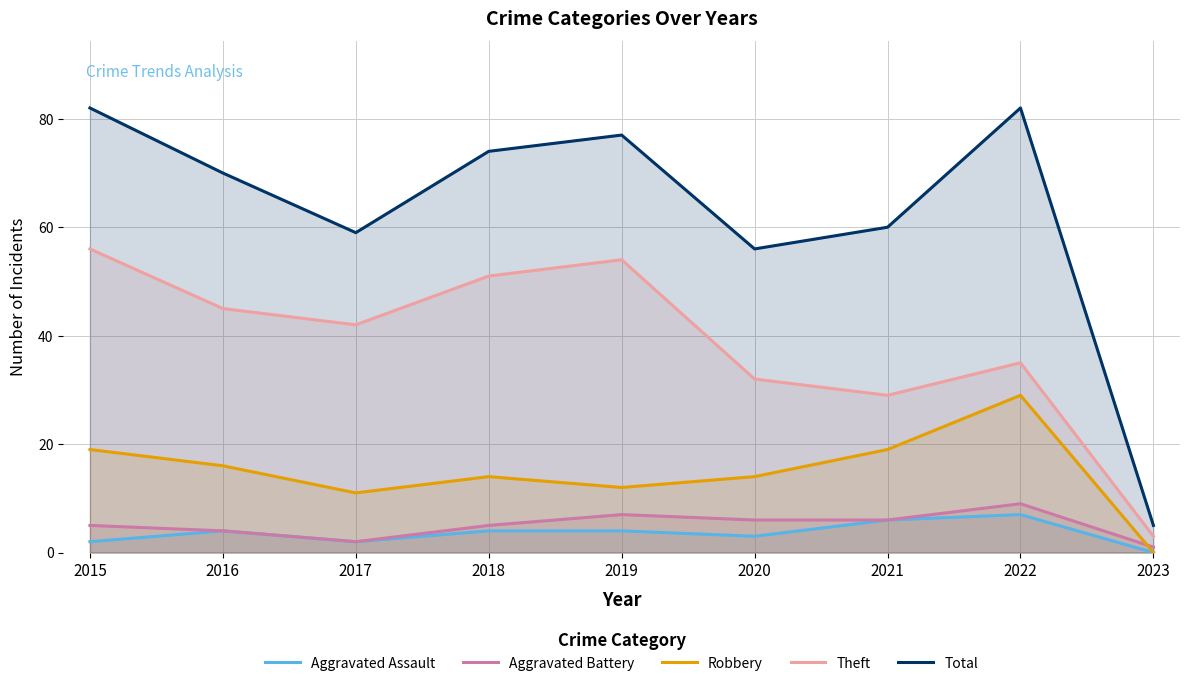

Reading right to left, transcribe all the data shown in this chart.

Aggravated Assault: 2023=0	2022=7	2021=6	2020=3	2019=4	2018=4	2017=2	2016=4	2015=2
Aggravated Battery: 2023=1	2022=9	2021=6	2020=6	2019=7	2018=5	2017=2	2016=4	2015=5
Robbery: 2023=0	2022=29	2021=19	2020=14	2019=12	2018=14	2017=11	2016=16	2015=19
Theft: 2023=3	2022=35	2021=29	2020=32	2019=54	2018=51	2017=42	2016=45	2015=56
Total: 2023=5	2022=82	2021=60	2020=56	2019=77	2018=74	2017=59	2016=70	2015=82